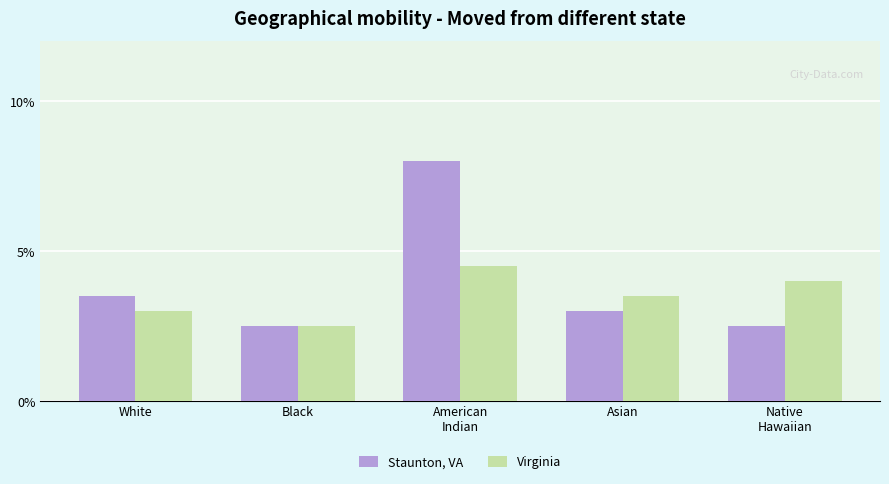

Which series has the largest total across all categories?

Staunton, VA